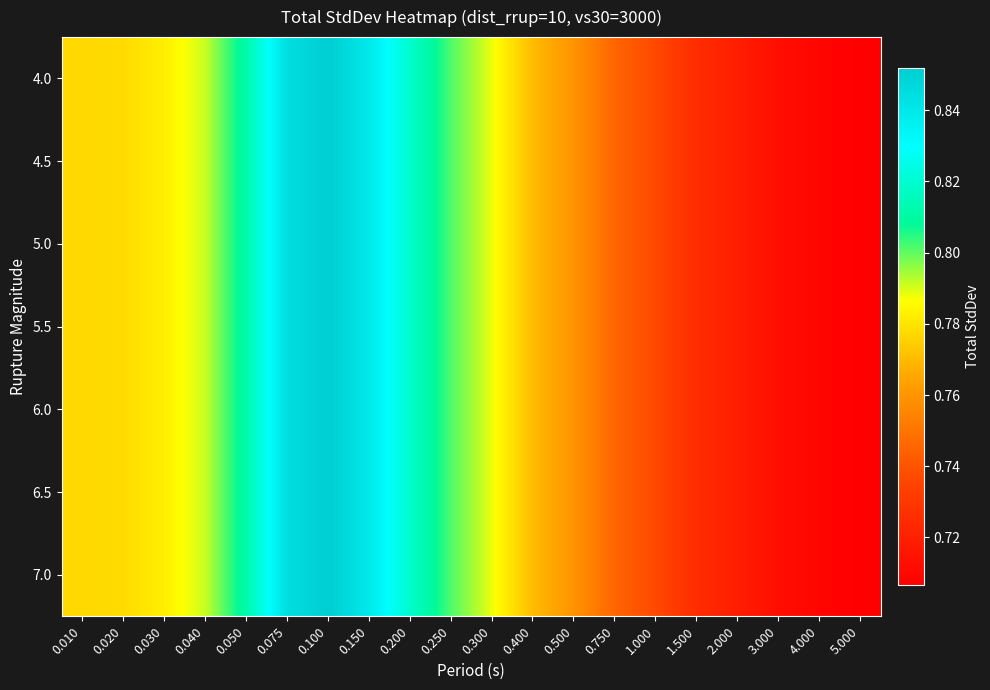

Which series has the largest total across all categories?

4.0